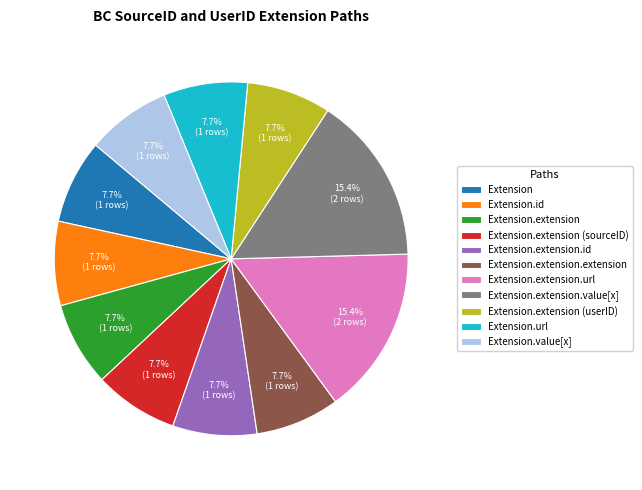

Approximately how many times larger is the value at Extension.extension (sourceID) compared to Extension.extension.url?

0.5